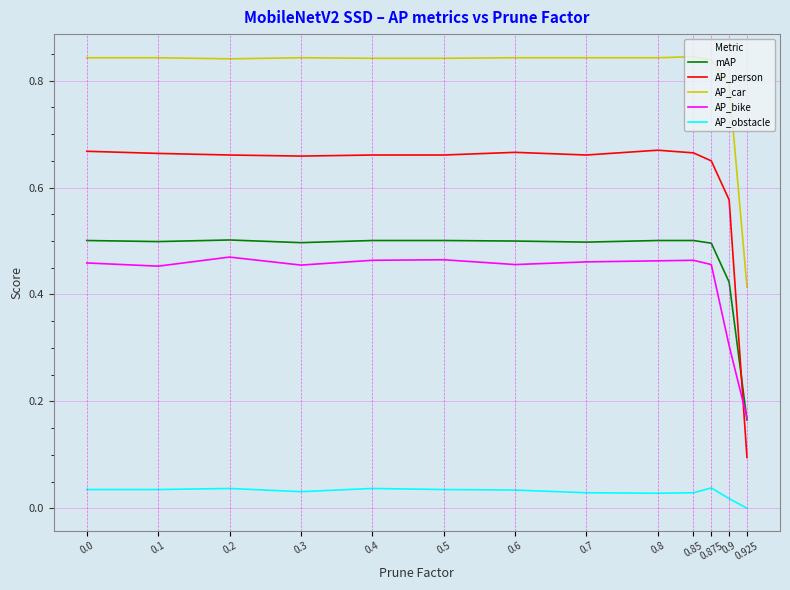

At which label is mAP closest to 0?

0.925